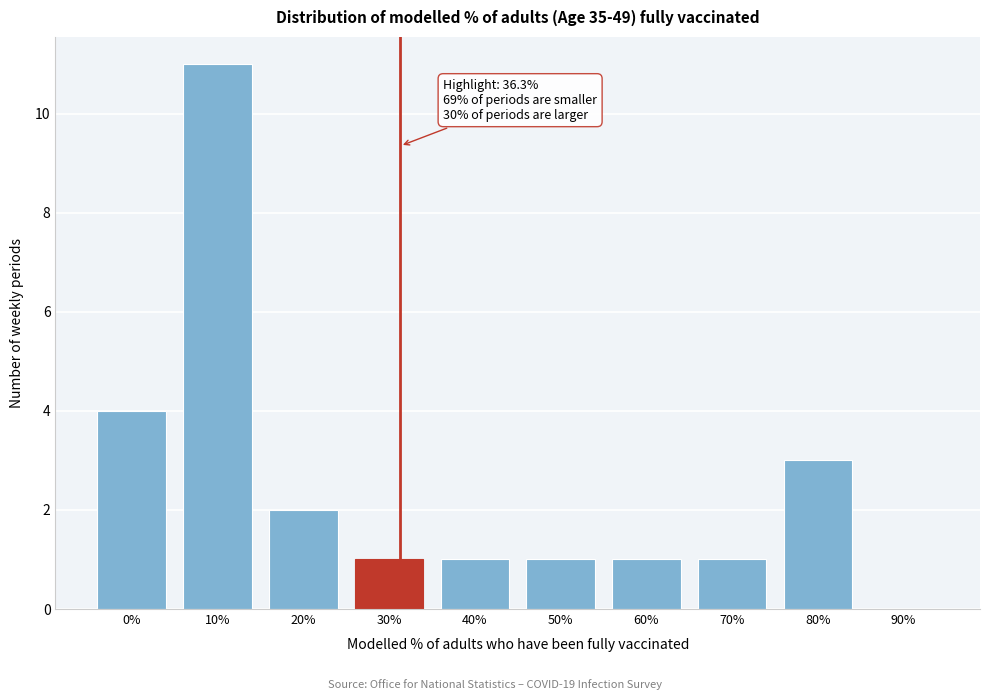

Reading left to right, transcribe all the data shown in this chart.

0%=4	10%=11	20%=2	30%=1	40%=1	50%=1	60%=1	70%=1	80%=3	90%=0